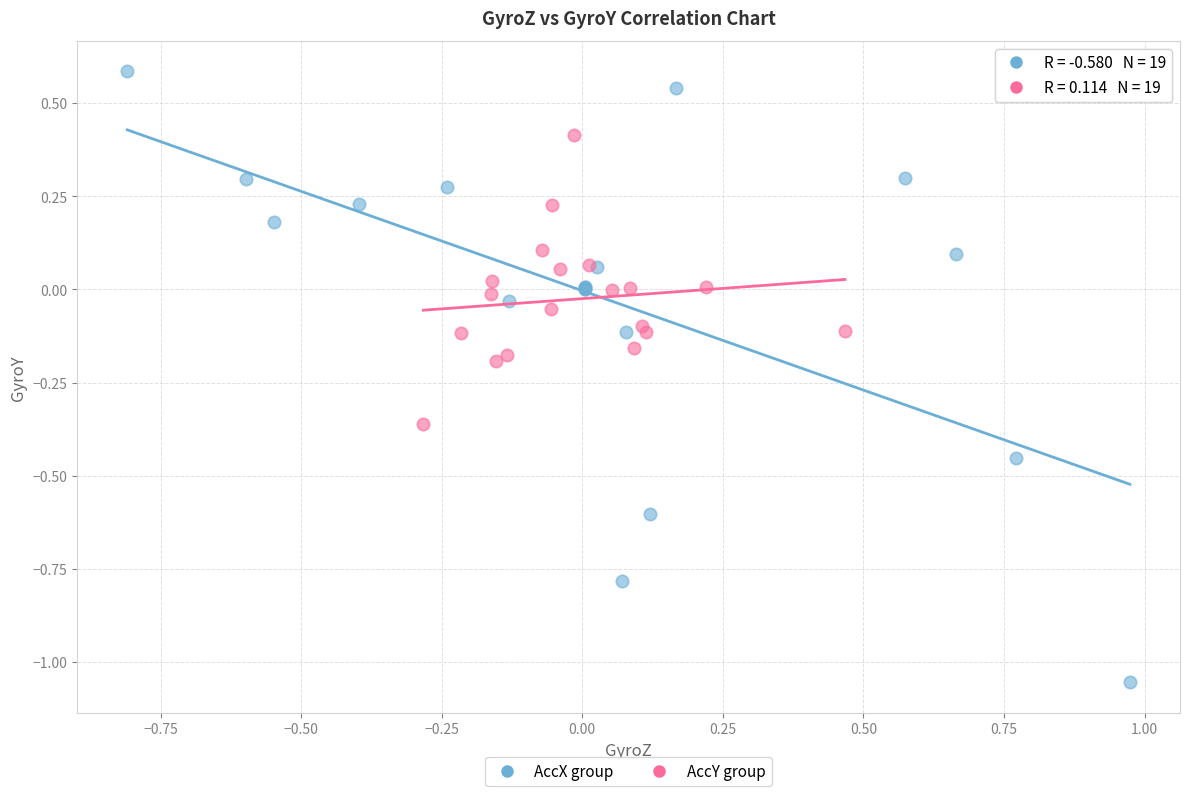

Which series has the largest Y range (max minus min)?

AccX group